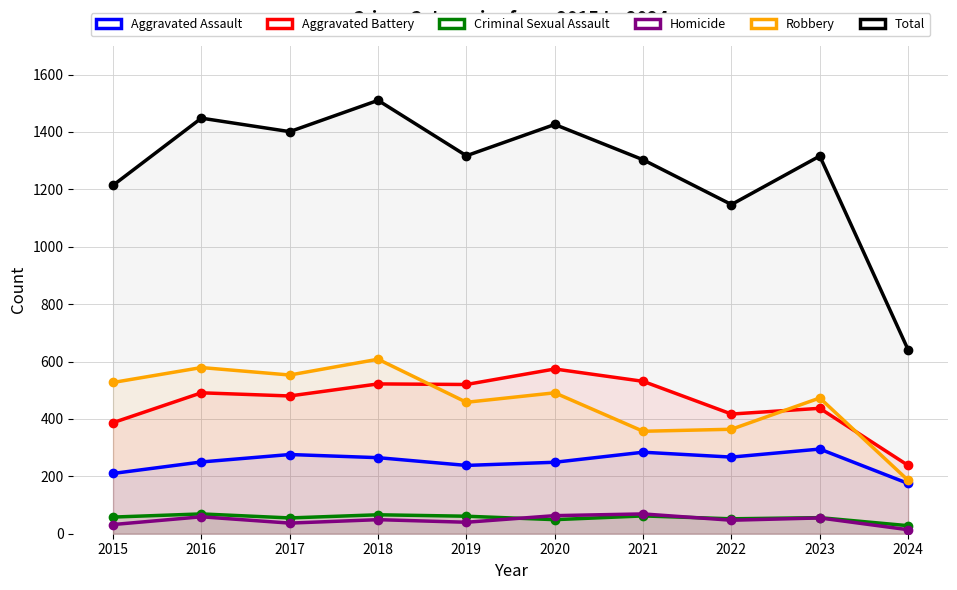

Is it true that Homicide equals 63 at 2020?

True